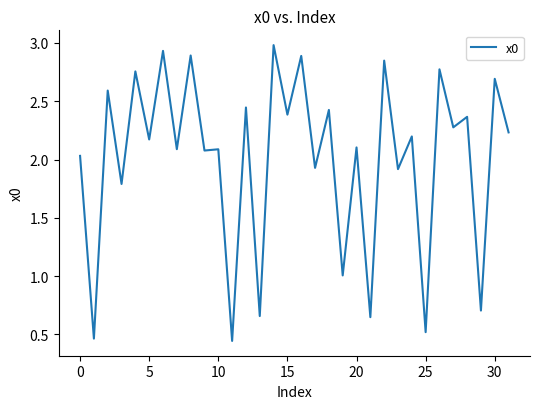

What is the maximum value shown in the chart?

3.0